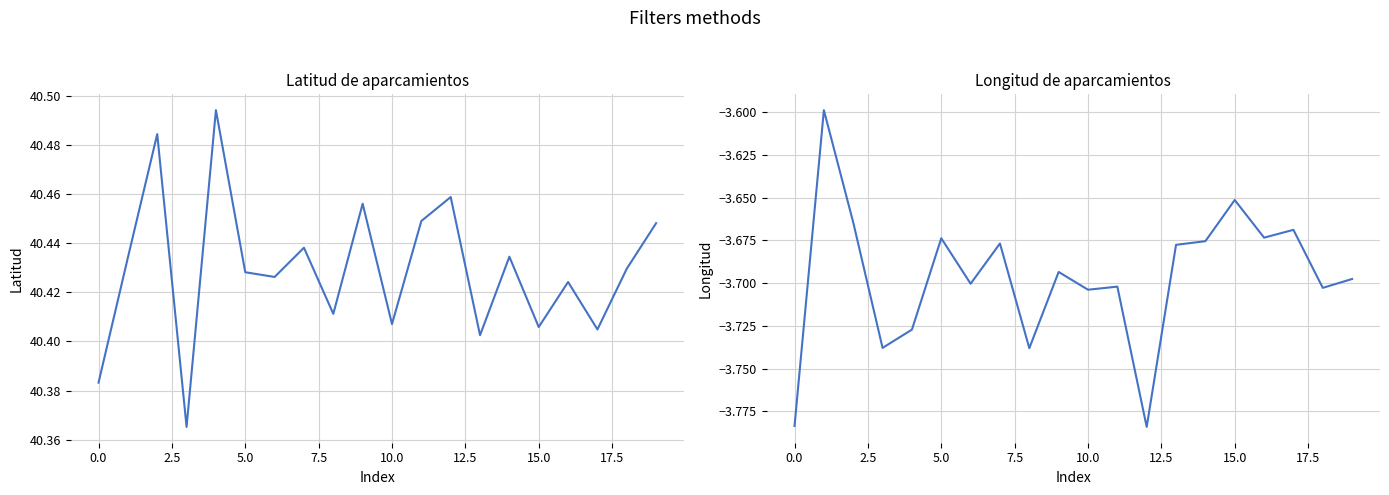

What is the difference between the second highest and minimum values in the latitud series?

0.1